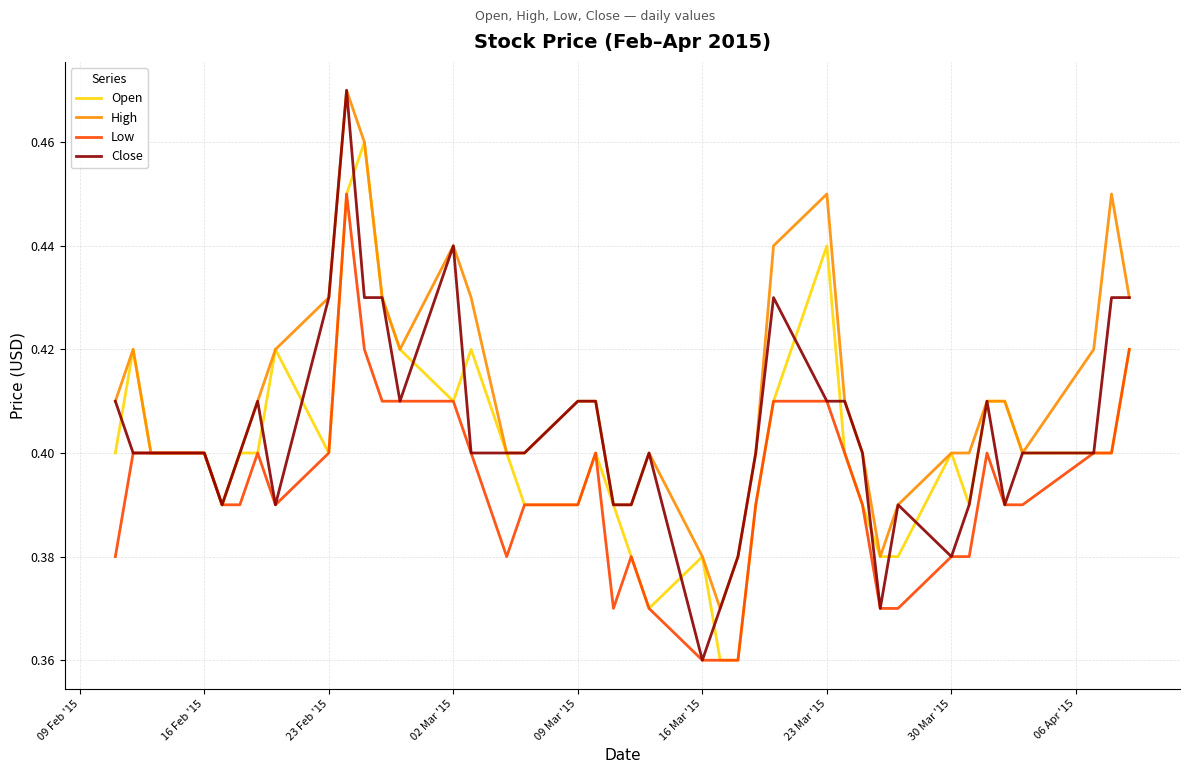

Which series has the widest spread of values?

Close